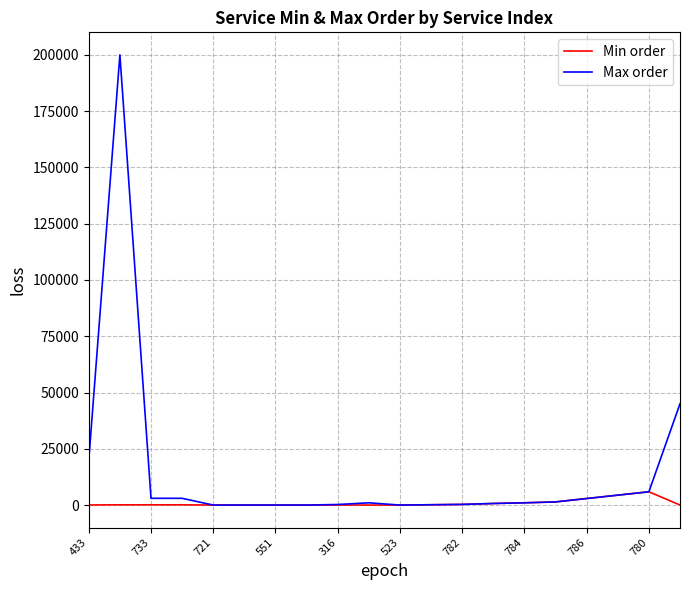

Which series has the largest range (max minus min)?

Max order